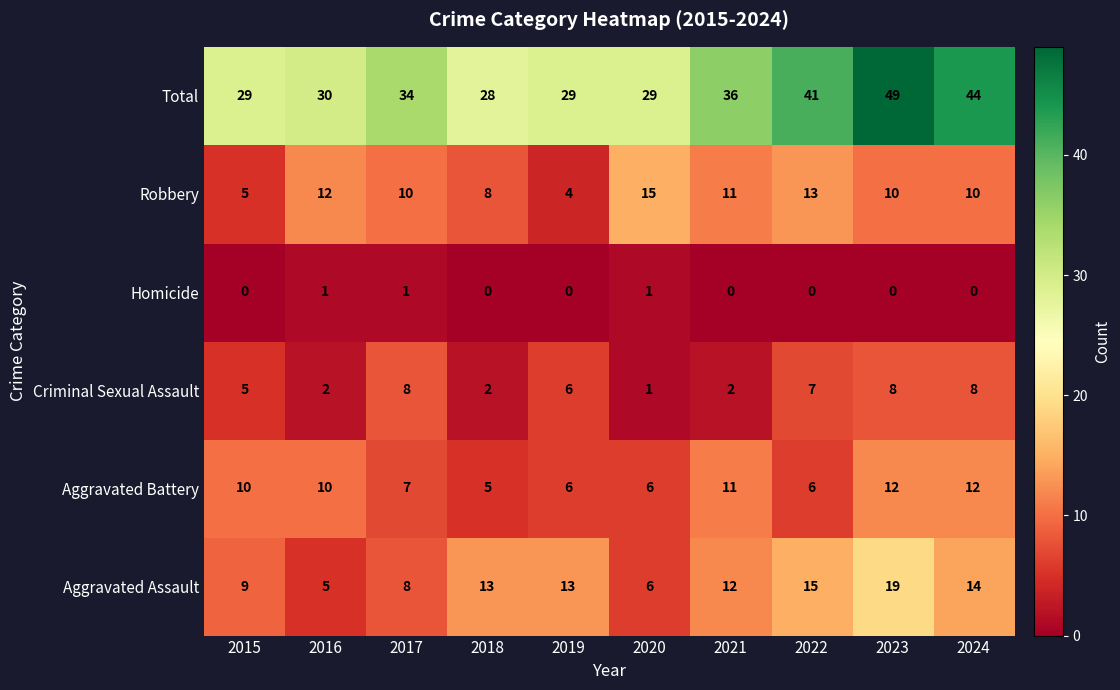

Is it true that Criminal Sexual Assault equals 5 at 2015?

True